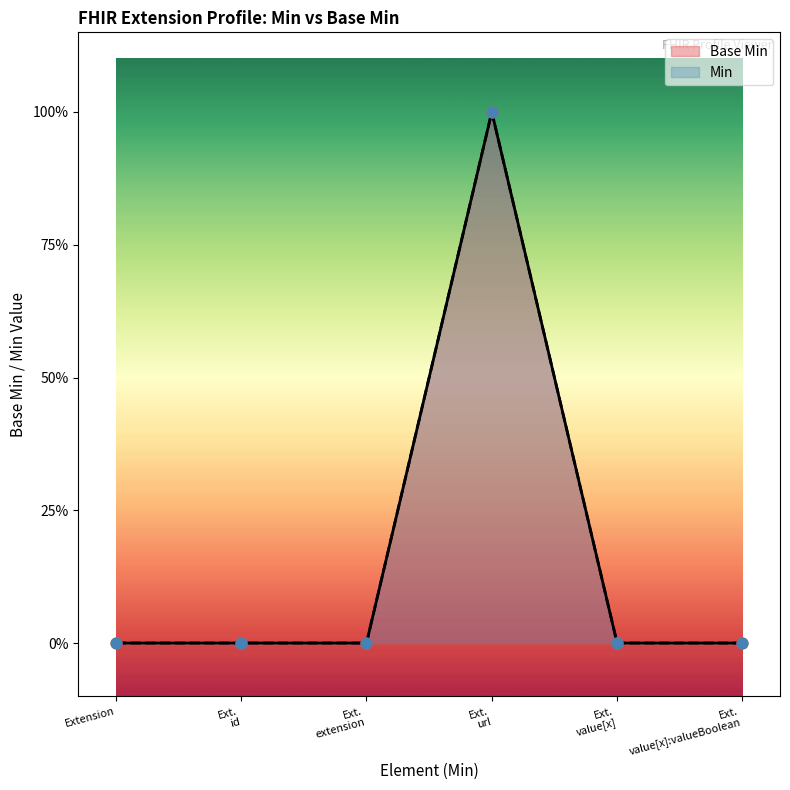

Between Ext. value[x] and Ext. value[x]:valueBoolean, which is larger?

Ext. value[x]